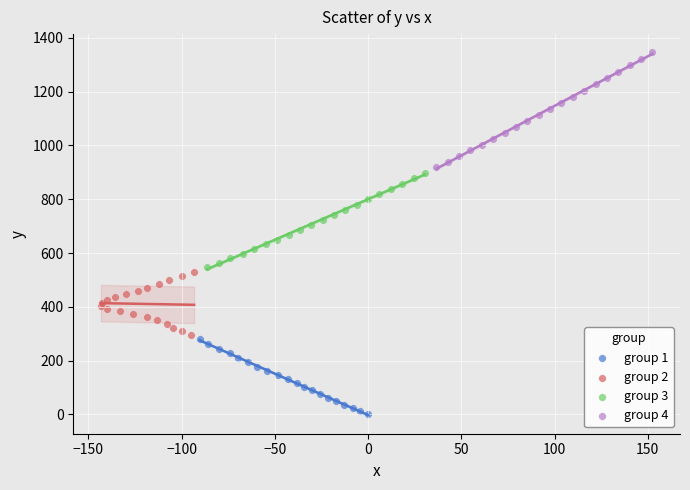

Which series has the widest spread of Y values?

group 4